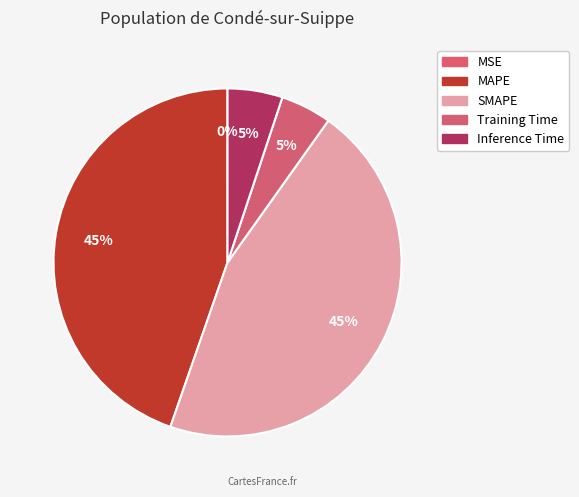

How many segments does this pie chart have?

5